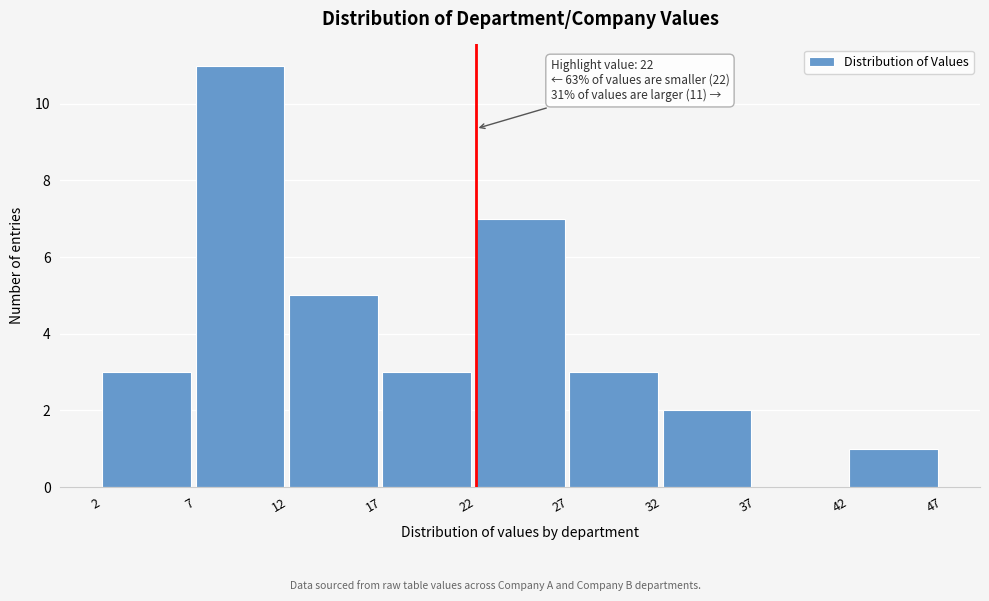

Over which range of the x-axis is the bar tallest?

7 to 12